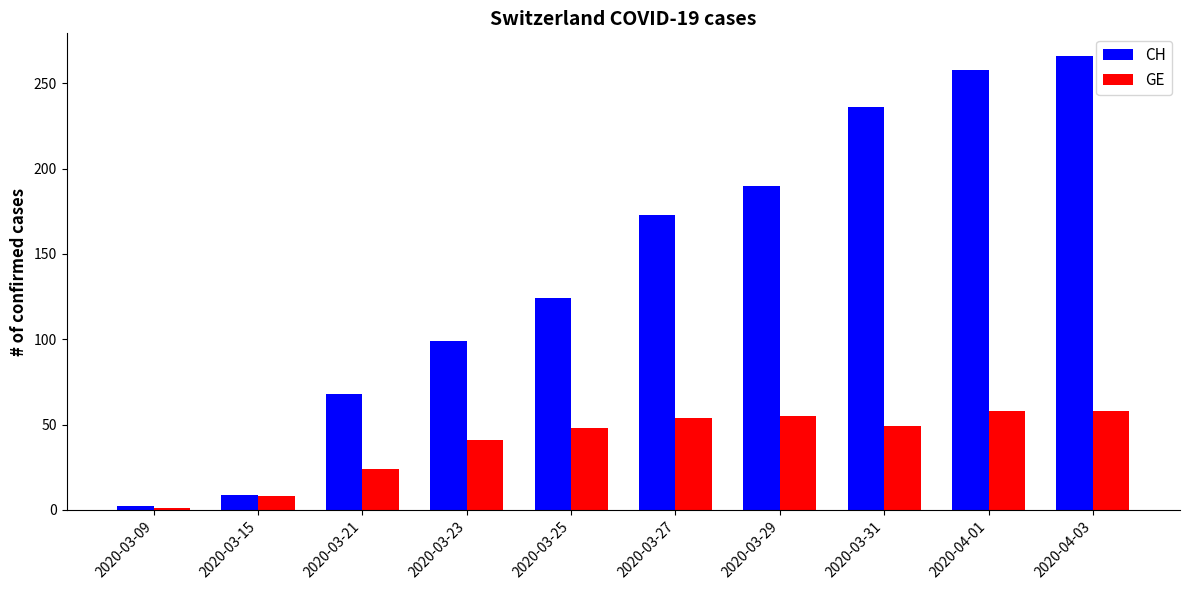

Count the number of categories in the chart.

10